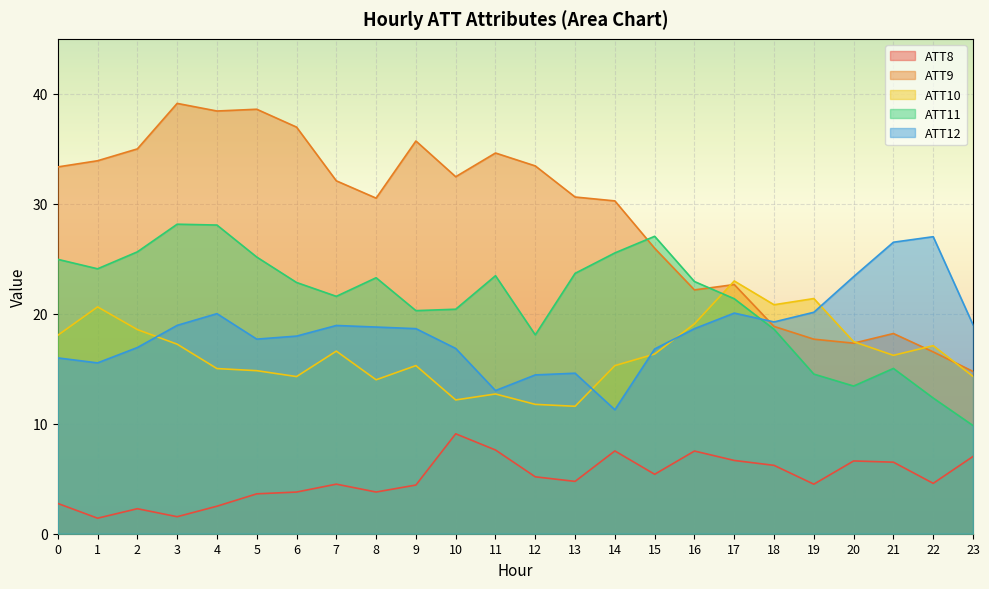

The ATT9 series shows 30.5 at 8. True or false?

True